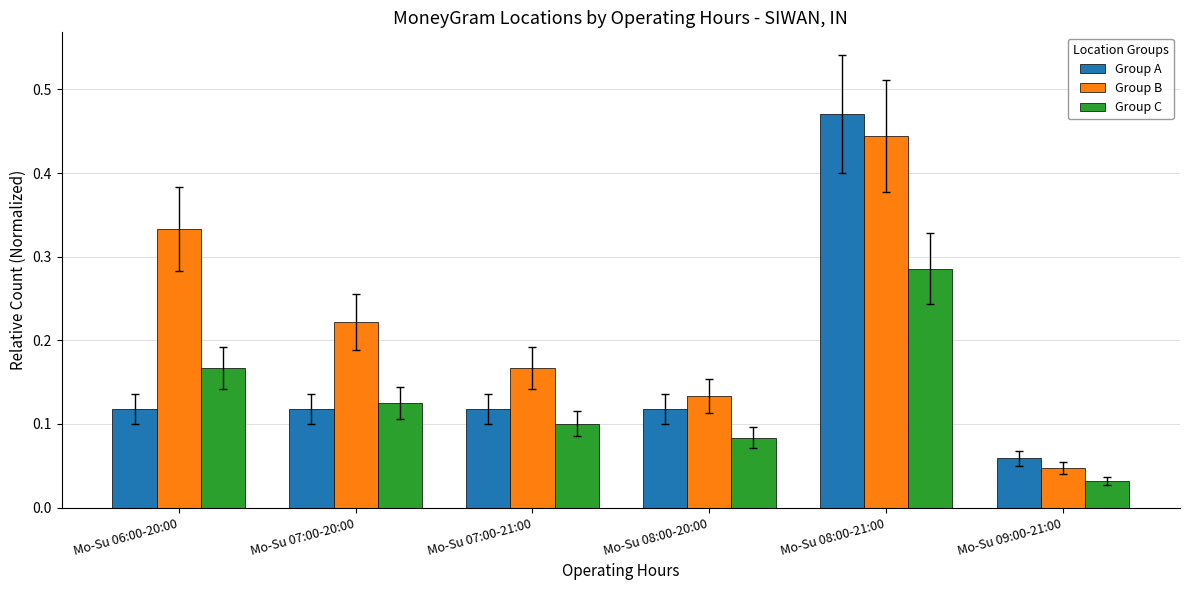

How many Group A values are between 0 and 1?

6